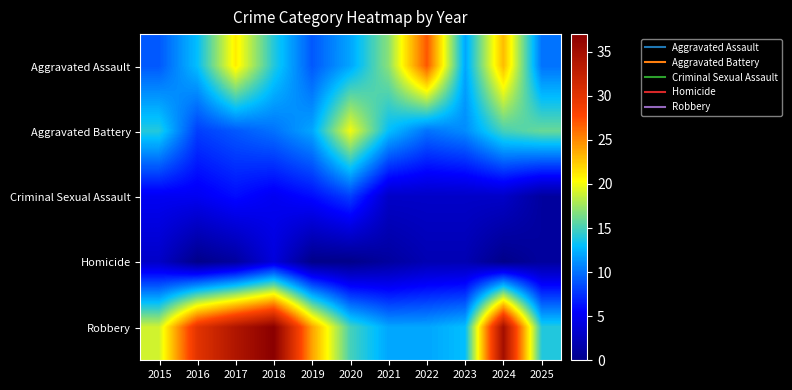

Reading left to right, what are all the values shown in this chart?

Aggravated Assault: 2015=9	2016=13	2017=21	2018=14	2019=9	2020=12	2021=17	2022=27	2023=12	2024=23	2025=10
Aggravated Battery: 2015=14	2016=8	2017=9	2018=10	2019=12	2020=20	2021=13	2022=10	2023=11	2024=15	2025=16
Criminal Sexual Assault: 2015=5	2016=5	2017=6	2018=5	2019=6	2020=8	2021=3	2022=3	2023=3	2024=3	2025=1
Homicide: 2015=3	2016=0	2017=1	2018=4	2019=0	2020=0	2021=1	2022=2	2023=2	2024=0	2025=1
Robbery: 2015=19	2016=30	2017=34	2018=37	2019=24	2020=15	2021=12	2022=12	2023=13	2024=35	2025=14